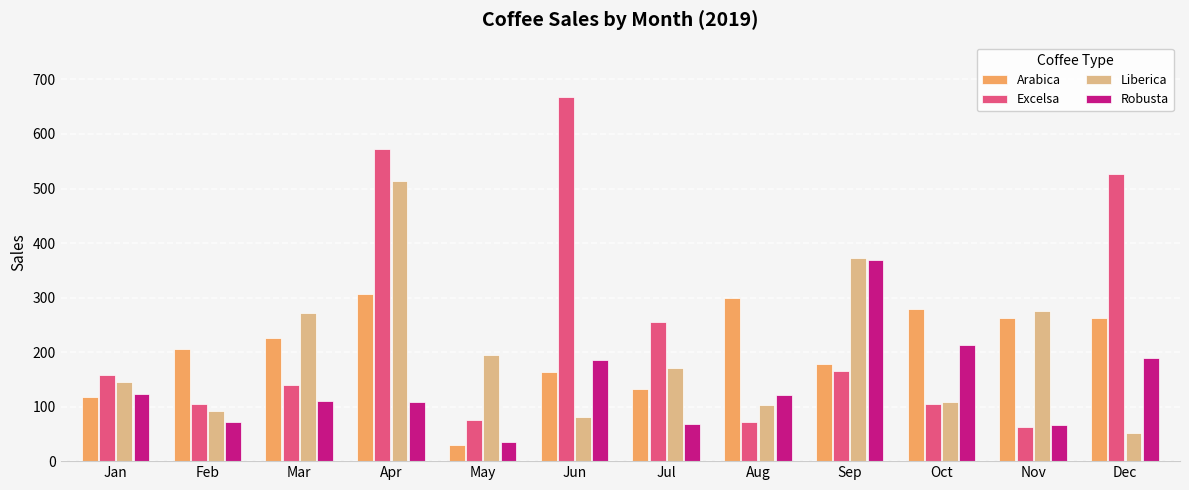

What is the maximum value for Arabica?

307.1